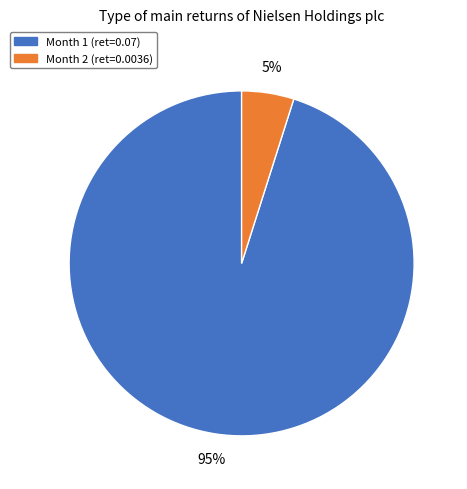

To the nearest percent, what is the difference between the largest and smallest slice percentages?

90%